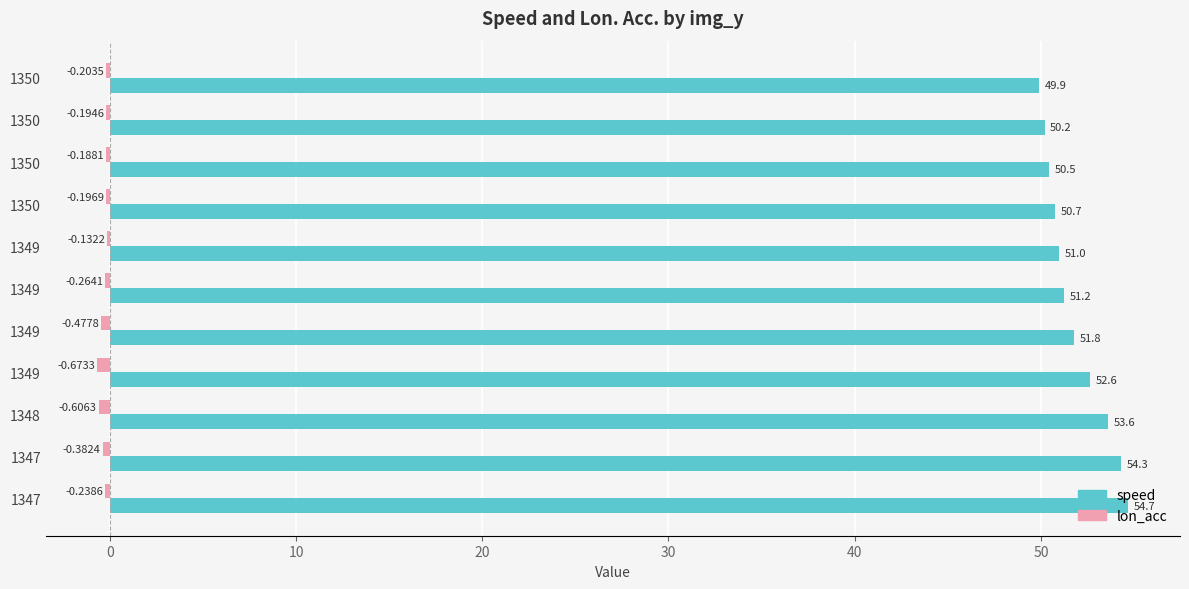

What are all the series names shown in the legend?

speed, lon_acc